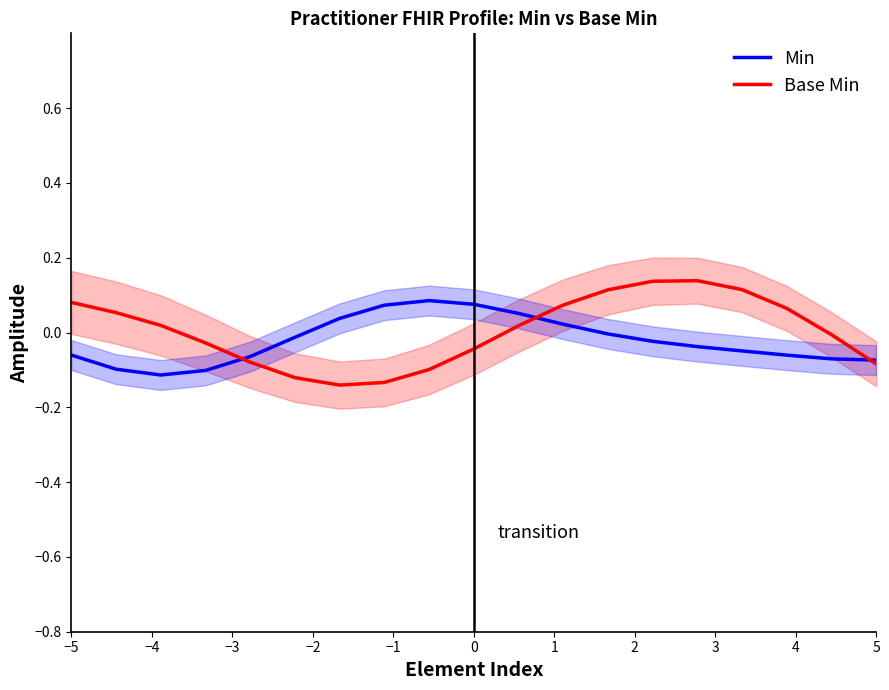

What is the maximum value for Base Min?

0.1